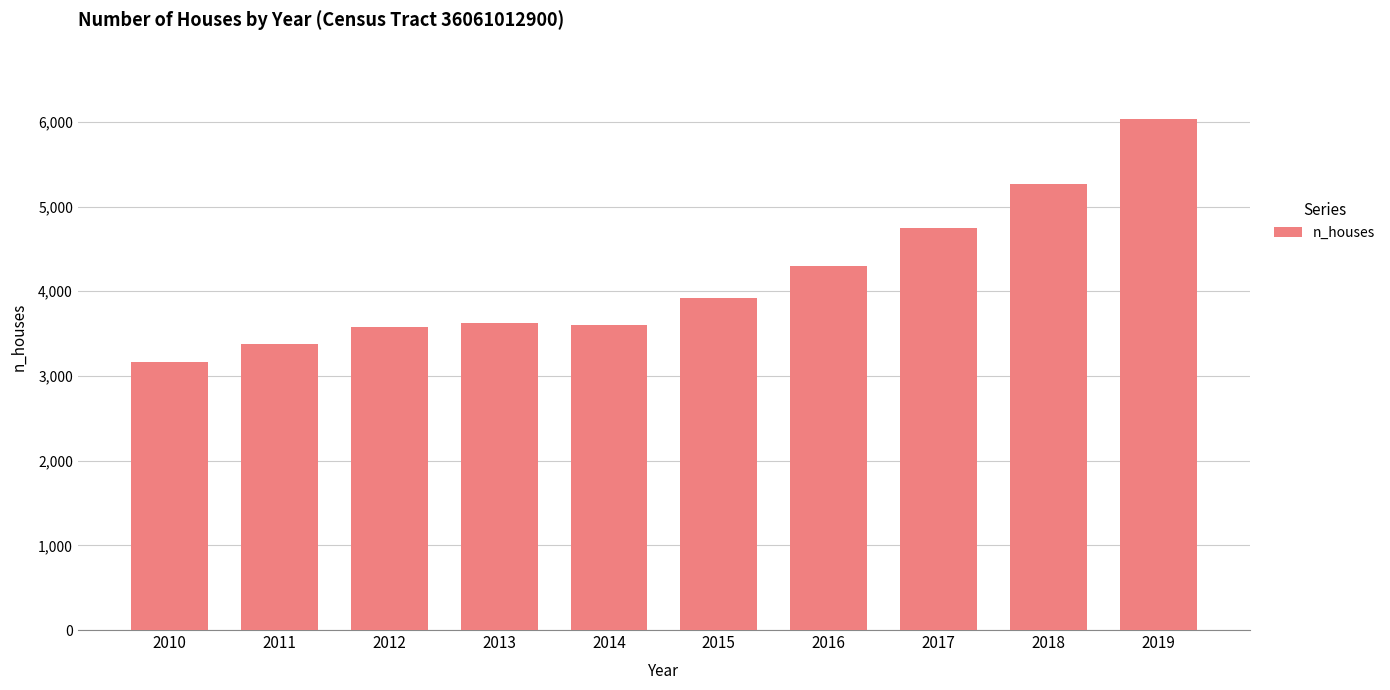

At which category does the chart reach its peak across all series?

2019